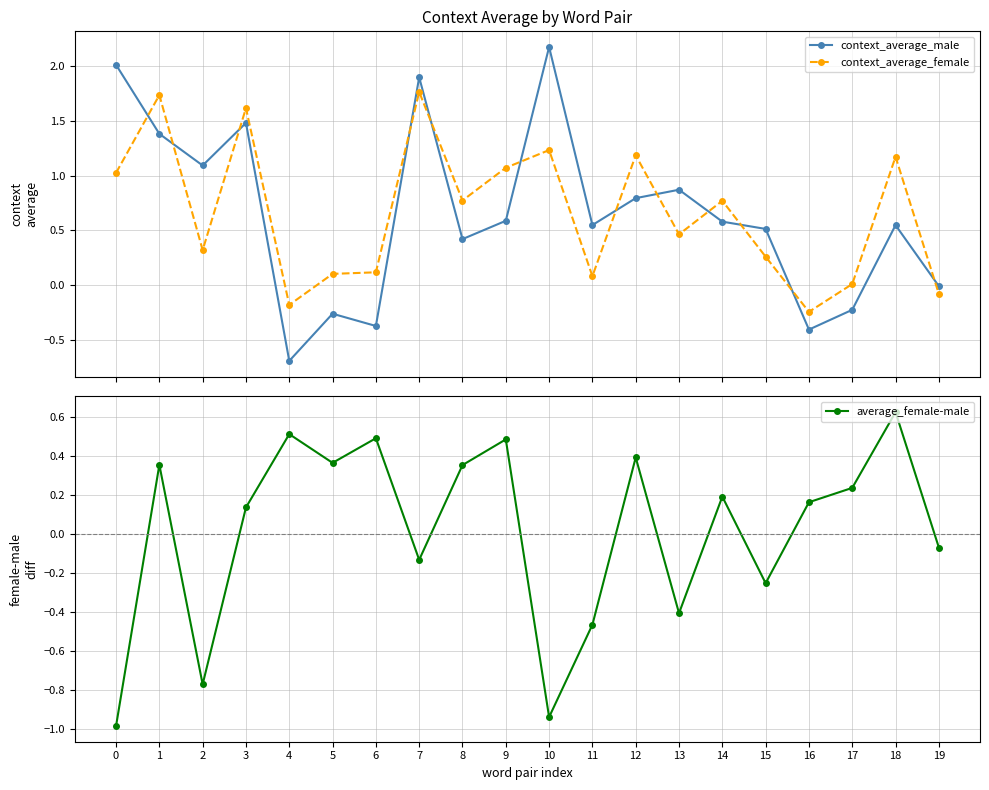

Reading right to left, what are all the values shown in this chart?

context_average_male: 19=-0.0	18=0.5	17=-0.2	16=-0.4	15=0.5	14=0.6	13=0.9	12=0.8	11=0.5	10=2.2	9=0.6	8=0.4	7=1.9	6=-0.4	5=-0.3	4=-0.7	3=1.5	2=1.1	1=1.4	0=2.0
context_average_female: 19=-0.1	18=1.2	17=0.0	16=-0.2	15=0.3	14=0.8	13=0.5	12=1.2	11=0.1	10=1.2	9=1.1	8=0.8	7=1.8	6=0.1	5=0.1	4=-0.2	3=1.6	2=0.3	1=1.7	0=1.0
average_female-male: 19=-0.1	18=0.6	17=0.2	16=0.2	15=-0.3	14=0.2	13=-0.4	12=0.4	11=-0.5	10=-0.9	9=0.5	8=0.4	7=-0.1	6=0.5	5=0.4	4=0.5	3=0.1	2=-0.8	1=0.4	0=-1.0